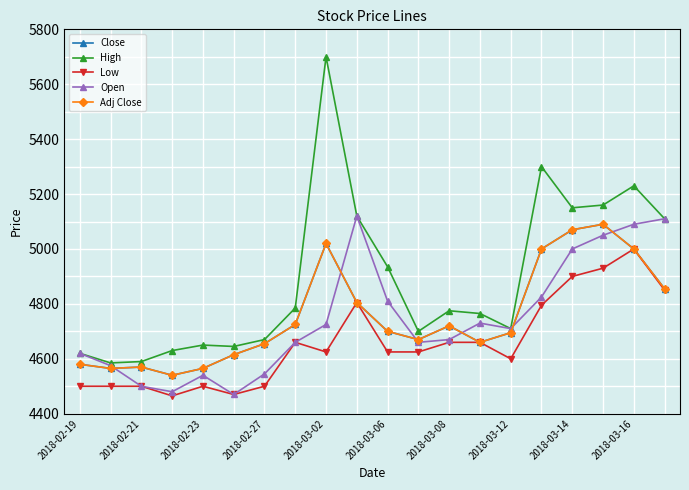

Does the chart have visible grid lines?

Yes